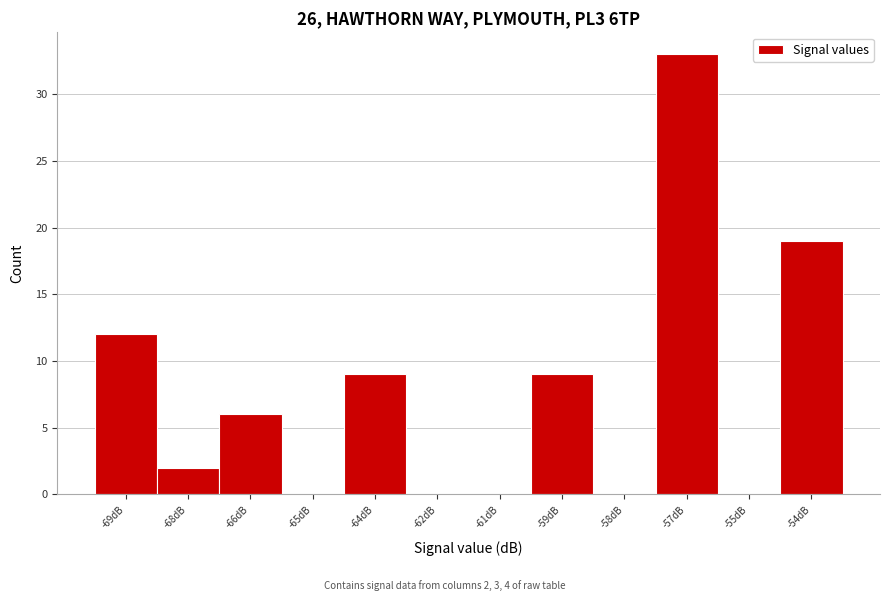

Reading right to left, what are all the values shown in this chart?

-54dB=19	-55dB=0	-57dB=33	-58dB=0	-59dB=9	-61dB=0	-62dB=0	-64dB=9	-65dB=0	-66dB=6	-68dB=2	-69dB=12